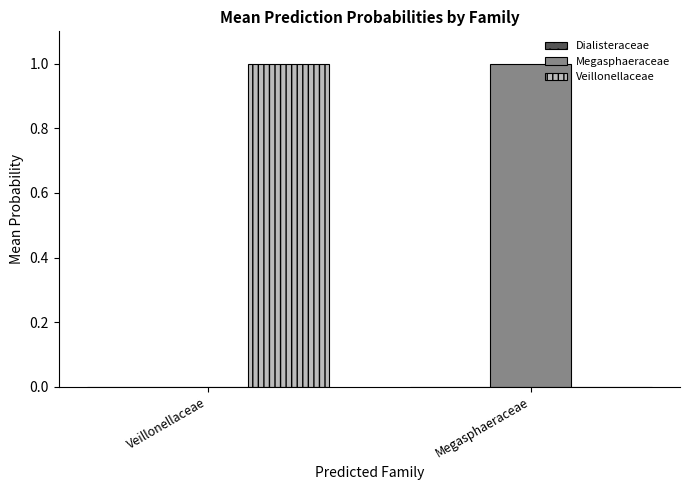

Is the value of Megasphaeraceae at Megasphaeraceae greater than the value of Veillonellaceae at Megasphaeraceae?

Yes